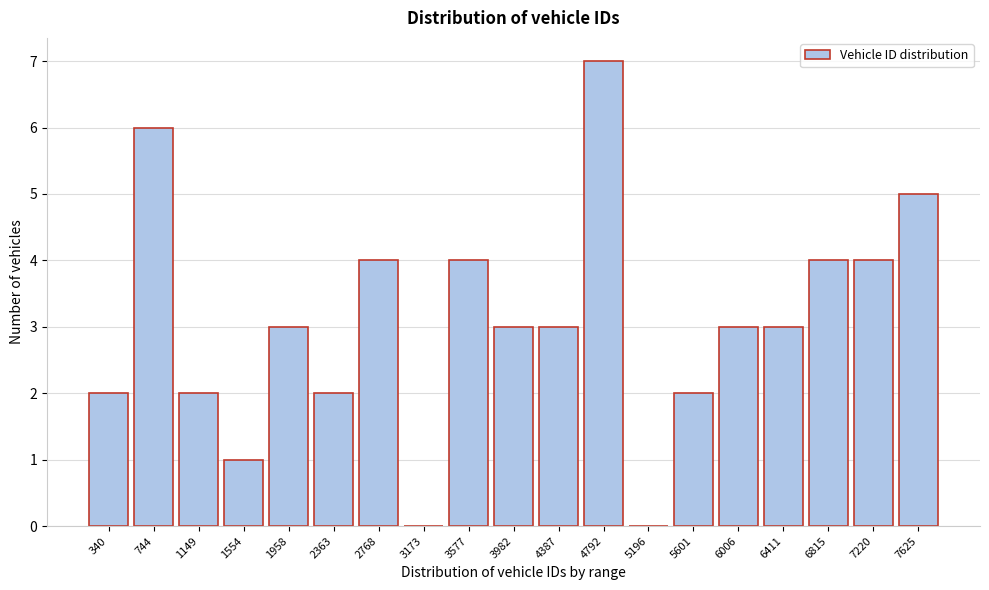

Reading left to right, list all the values displayed in this chart.

340=2	744=6	1149=2	1554=1	1958=3	2363=2	2768=4	3173=0	3577=4	3982=3	4387=3	4792=7	5196=0	5601=2	6006=3	6411=3	6815=4	7220=4	7625=5